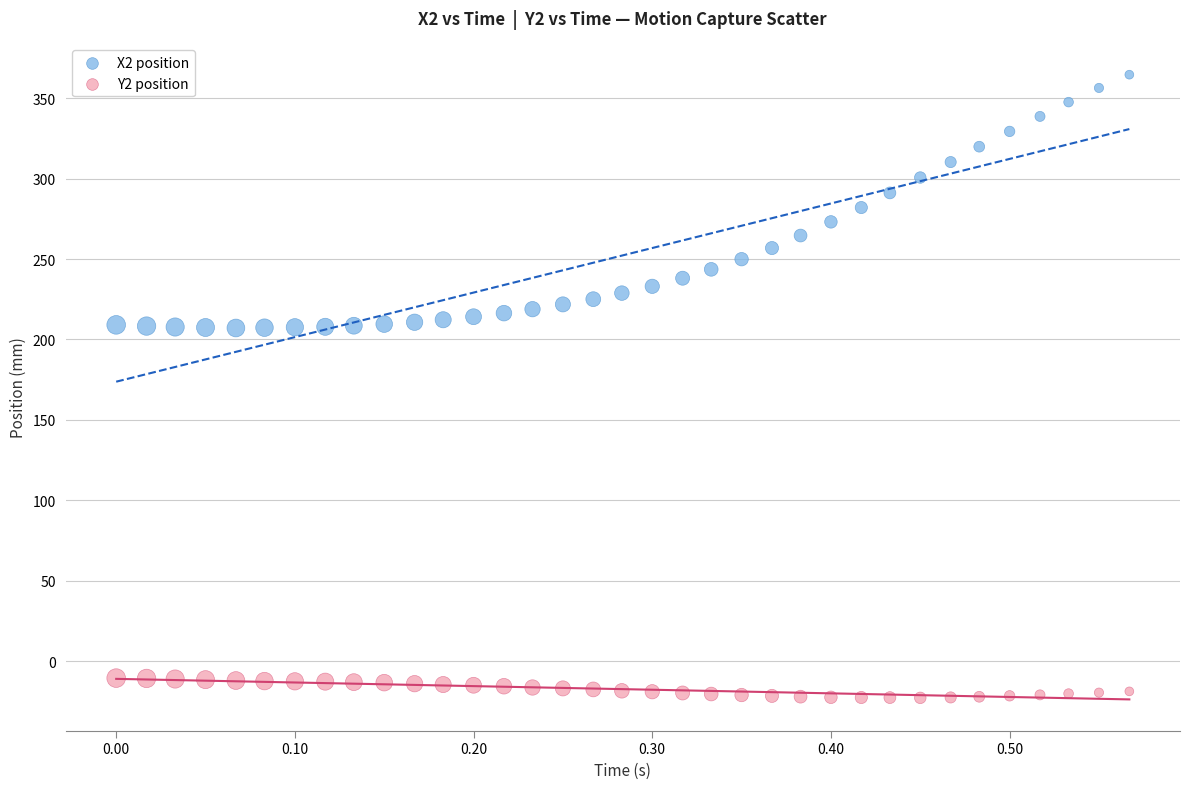

Which series contains the lowest Y value?

Y2 position